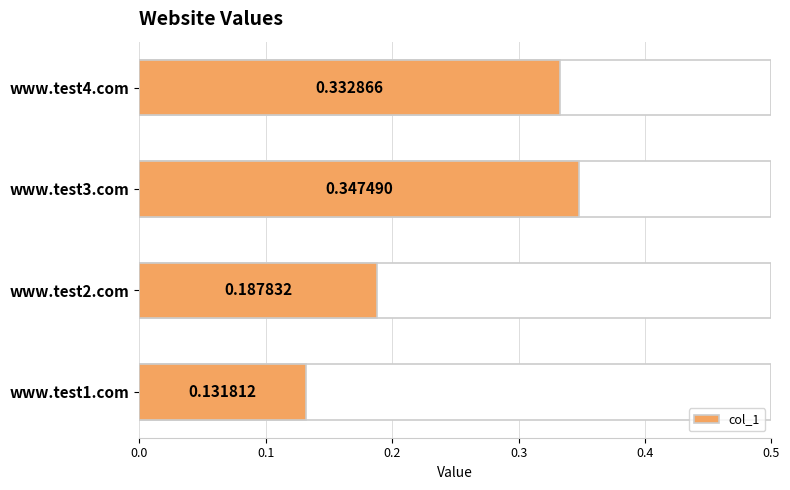

Between www.test3.com and www.test1.com, which is larger?

www.test3.com